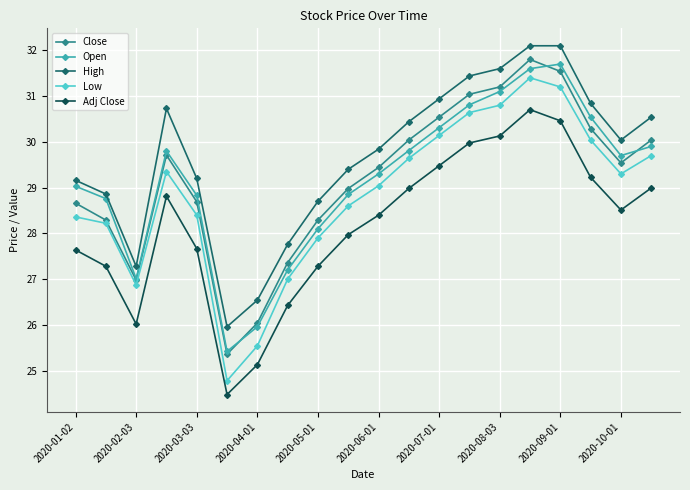

Which series has the largest range (max minus min)?

Low